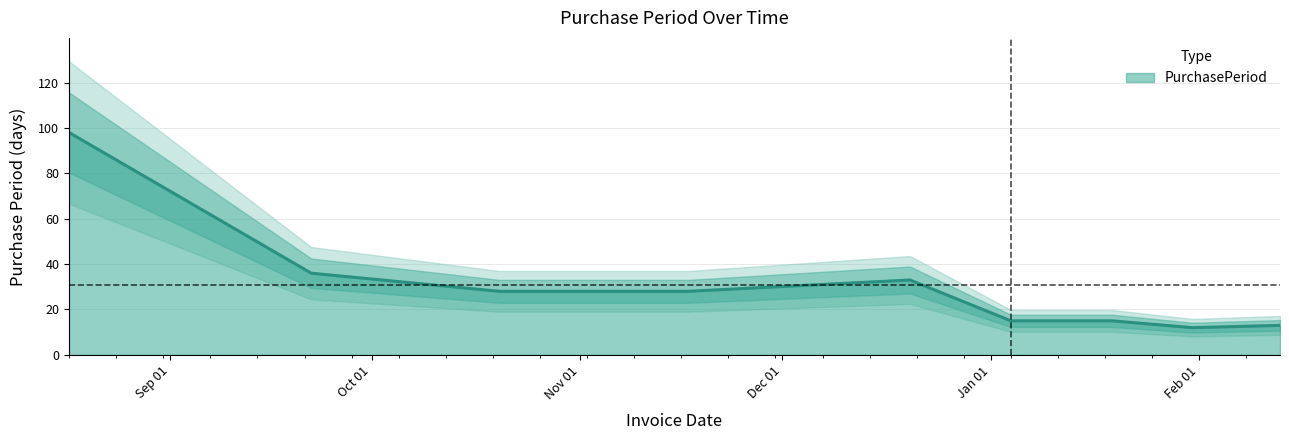

How many data points does each series have?

9